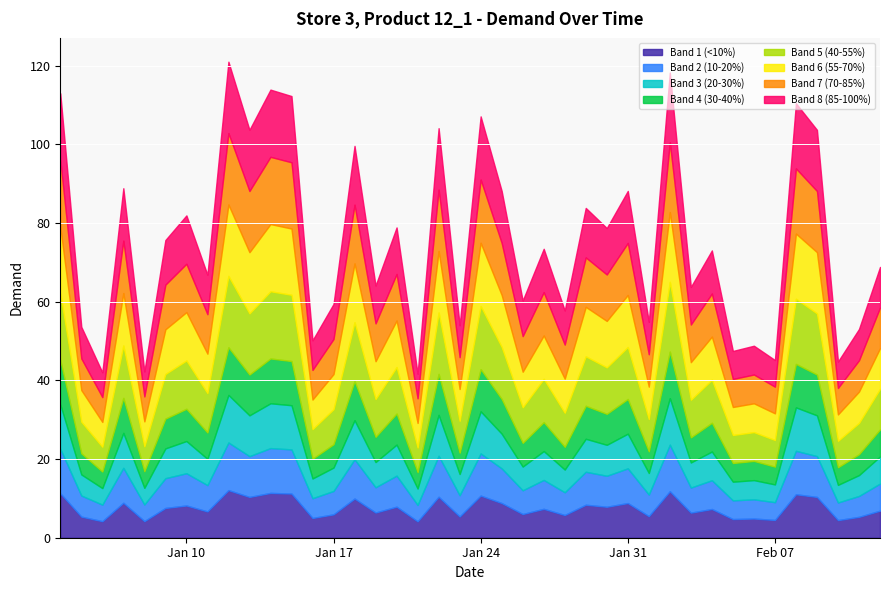

Count the number of values greater than 73.

21